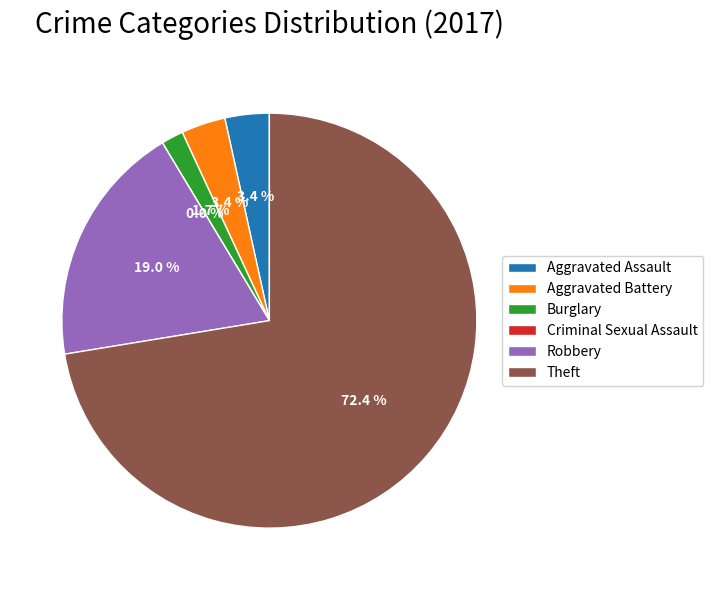

The Burglary slice represents 1% of the pie. True or false?

False